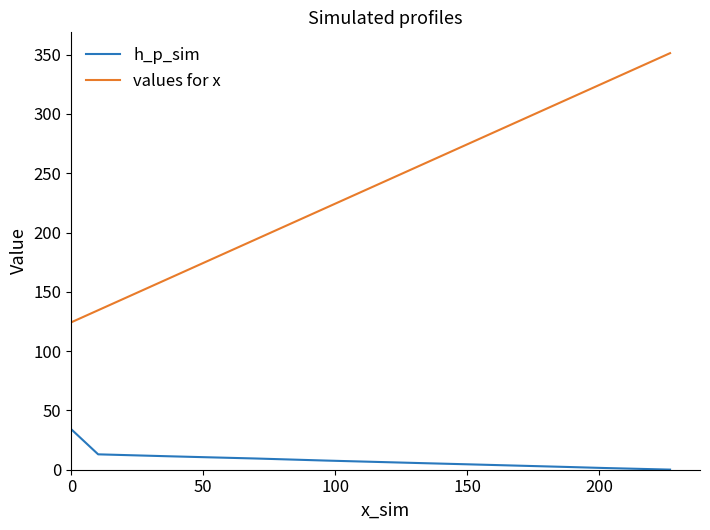

Rank the series by their average value, from highest to lowest.

values for x, h_p_sim